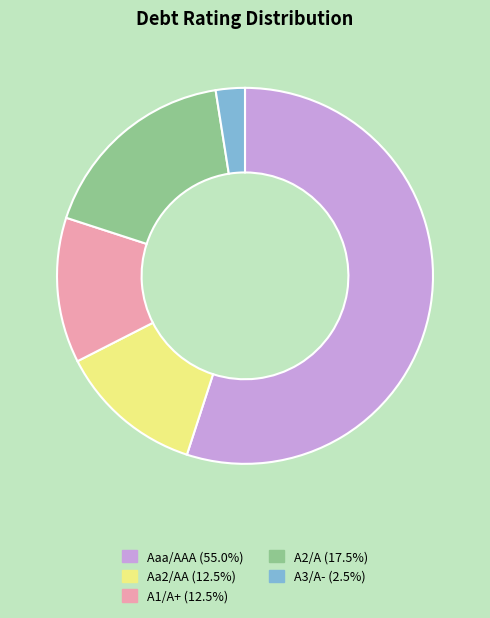

Is the sum of A1/A+ and A2/A greater than half?

No